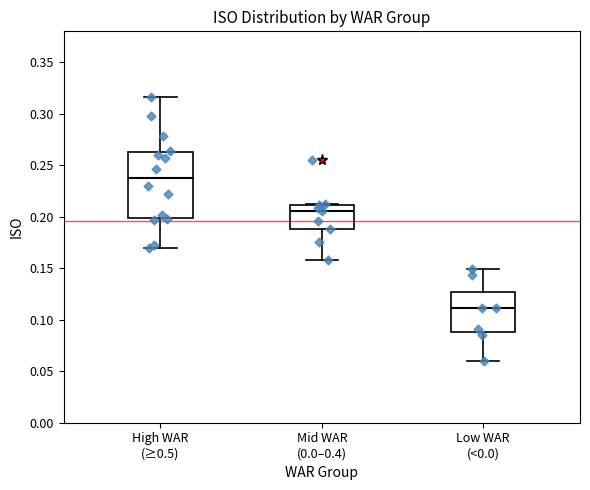

Reading left to right, read every box against the y-axis: the position of its median line, the range the box covers, and the ends of its whiskers. The values are not printed on the chart, so give them approximately, as read against the axis.

High WAR (≥0.5): median 0.240, box 0.200 to 0.265, whiskers 0.170 to 0.315
Mid WAR (0.0–0.4): median 0.205, box 0.190 to 0.210, whiskers 0.160 to 0.210
Low WAR (<0.0): median 0.110, box 0.090 to 0.125, whiskers 0.060 to 0.150